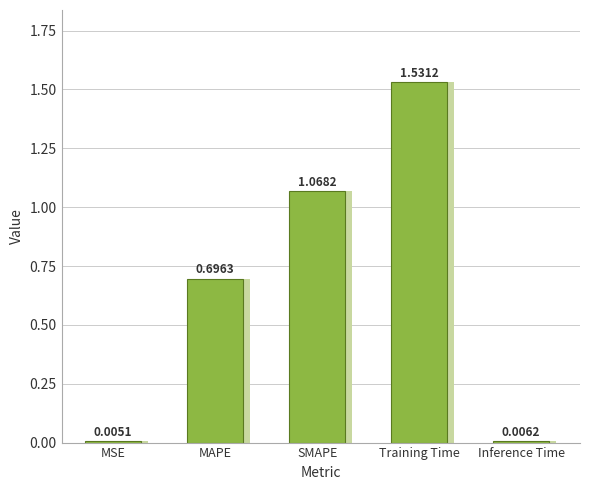

Which label corresponds to the largest value in the chart?

Training Time